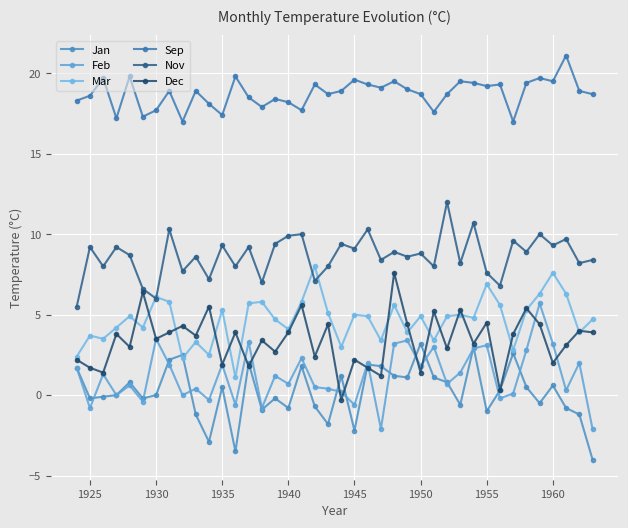

What is the smallest value displayed?

-4.0